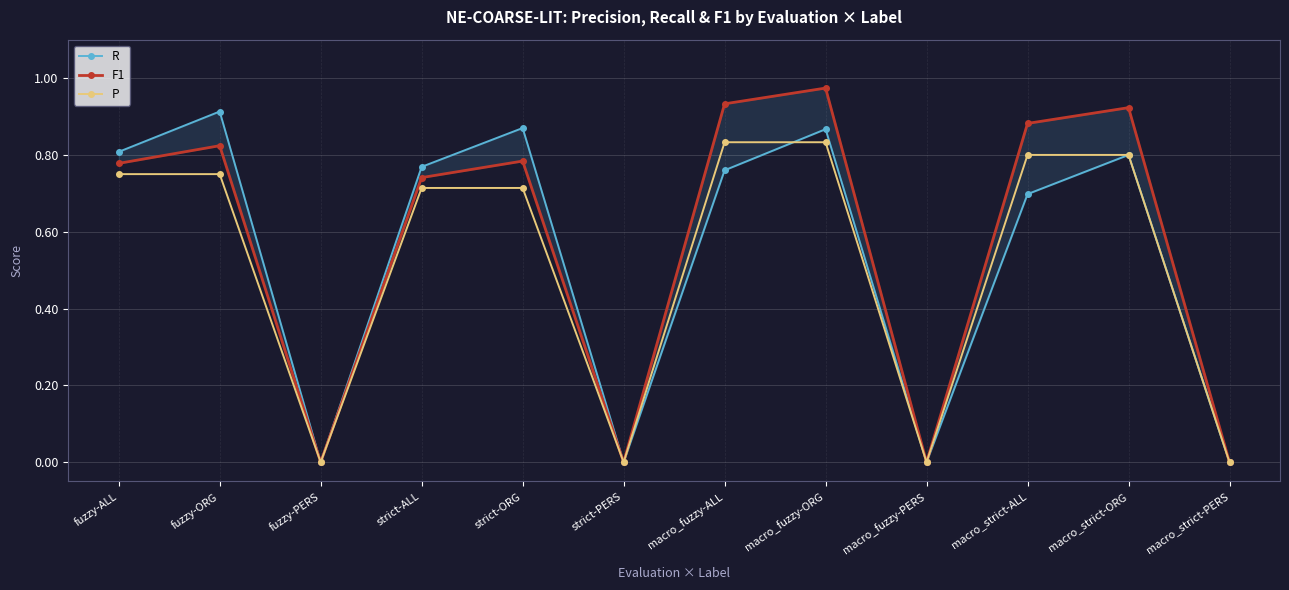

Where is F1 nearest to the value 0?

fuzzy-PERS